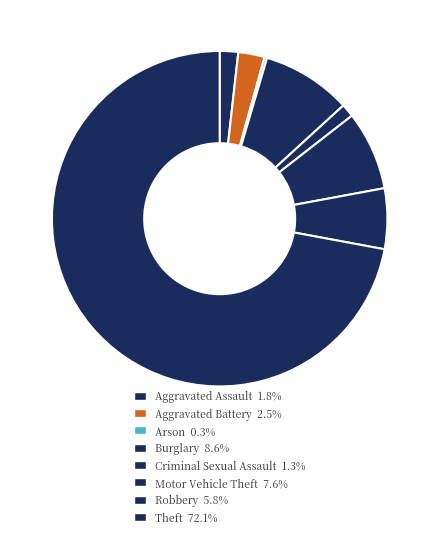

The Theft slice represents 58% of the pie. True or false?

False